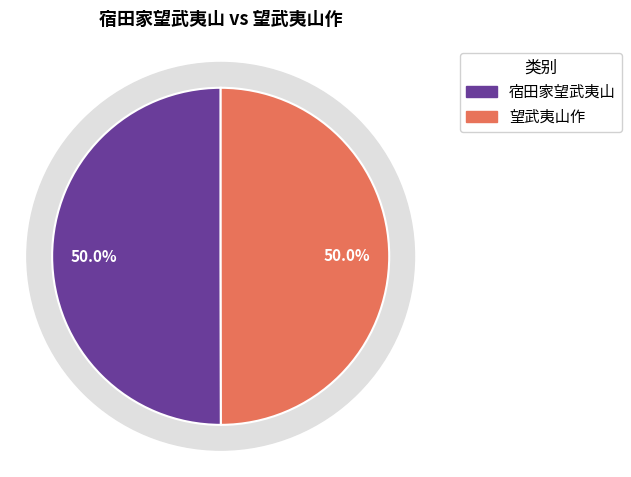

What percentage is NOT represented by 宿田家望武夷山?

50.0%